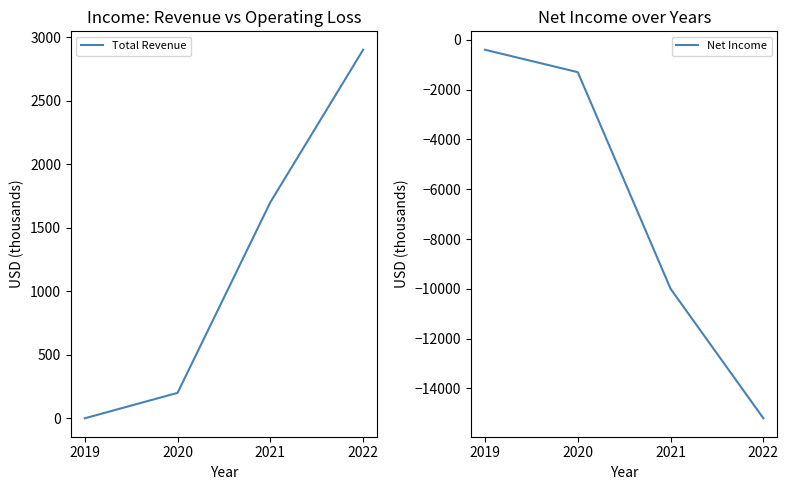

Reading left to right, extract all data points from this chart.

Total Revenue: 0	200	1700	2900
Net Income: -400	-1300	-10000	-15200